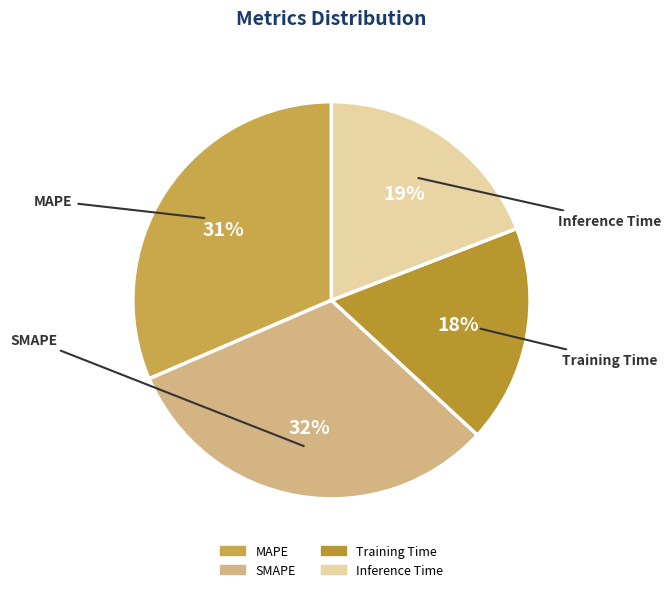

How many slices are in this pie chart?

4